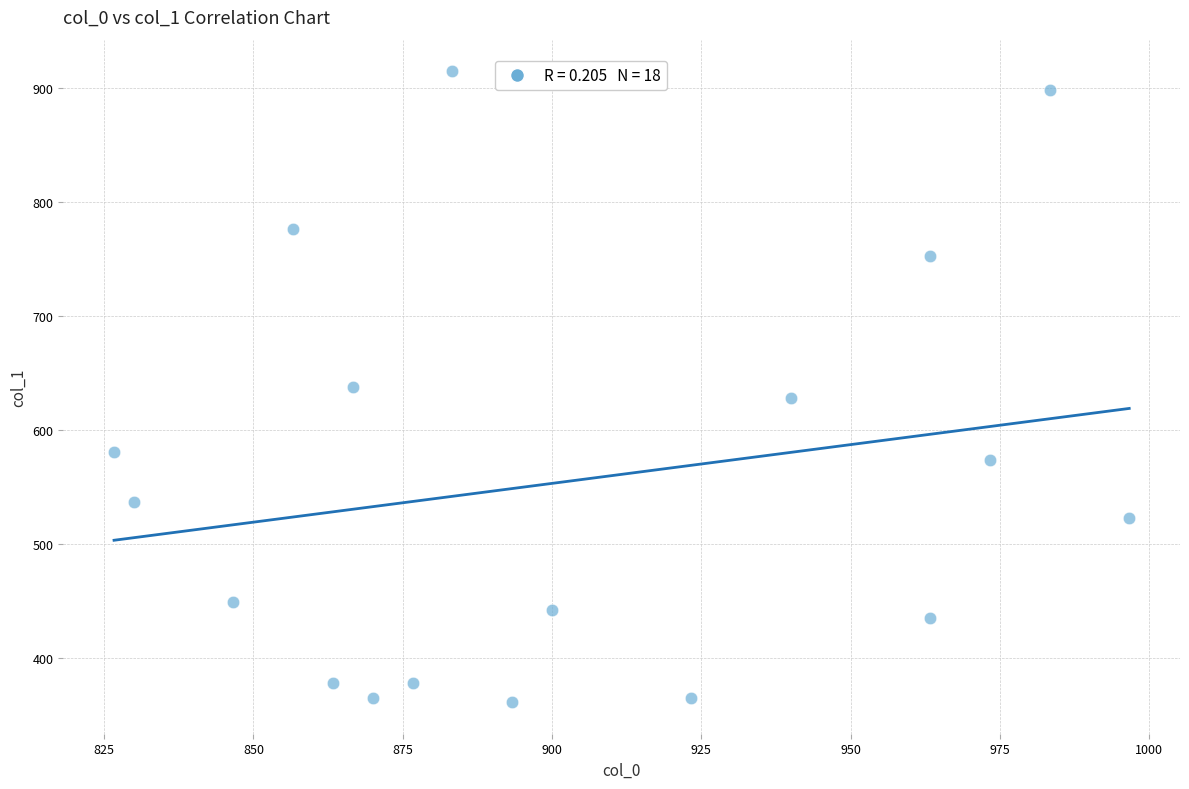

What is the range of Y values (max minus min)?

553.5